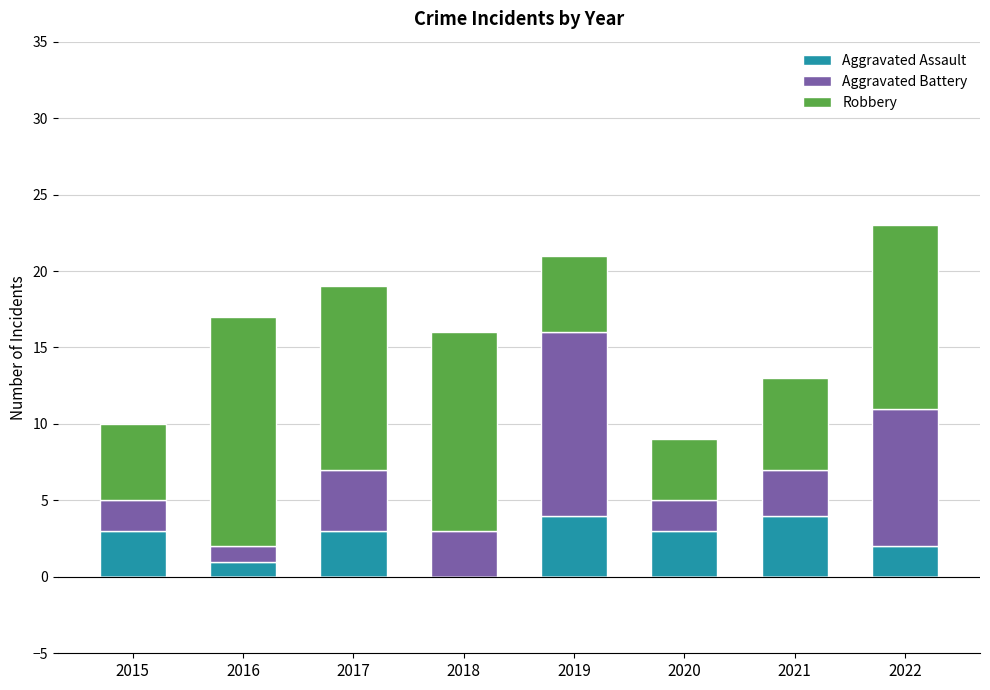

Is it true that Aggravated Assault equals 1 at 2015?

False